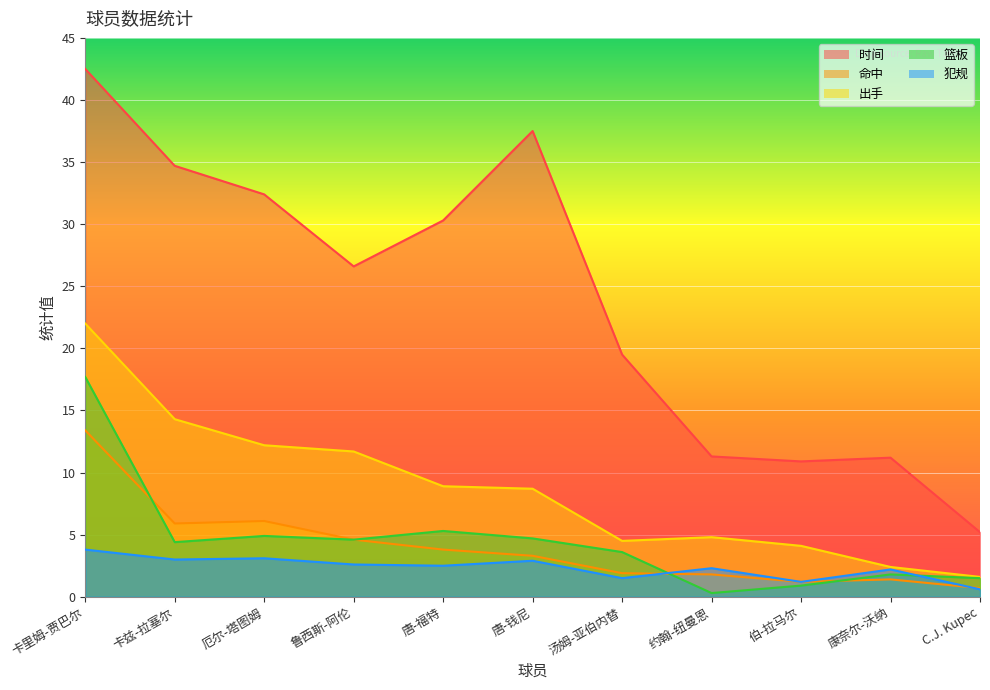

What is the difference between the maximum and minimum values in the 时间 series?

37.3